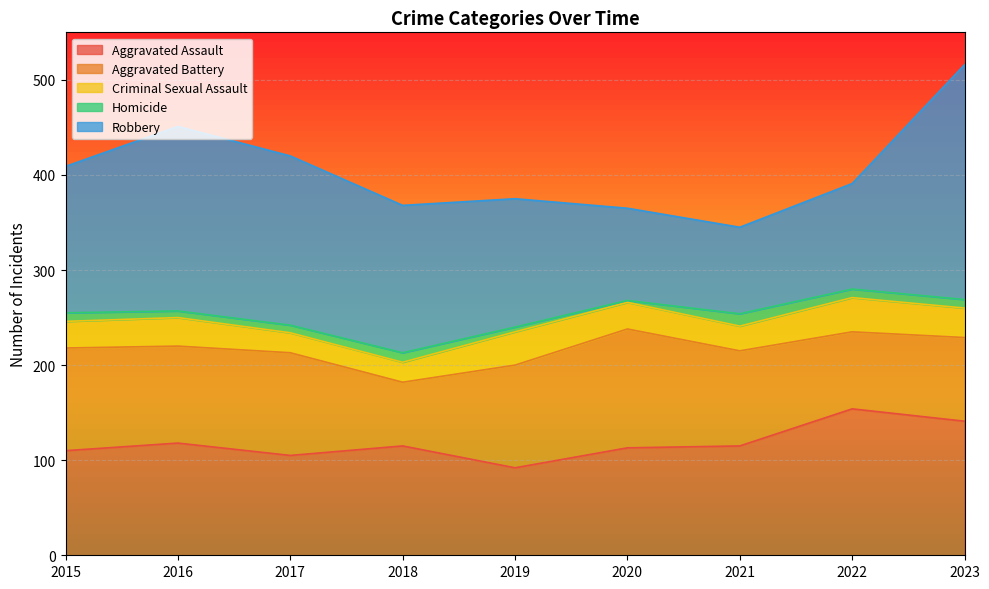

True or false: Homicide has a value of 4 at 2021.

False